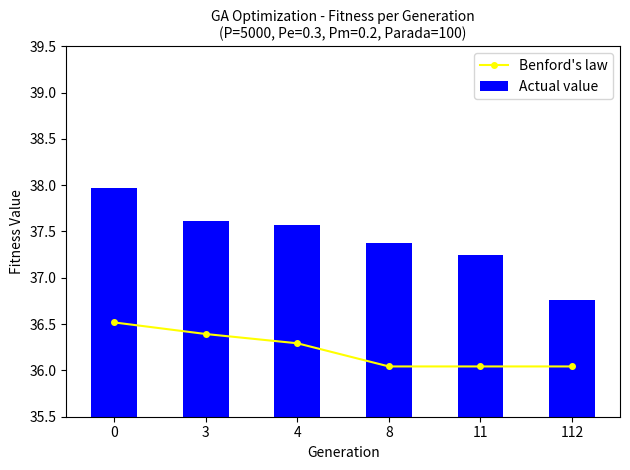

The value of Actual value at 3 is 14.4. True or false?

False